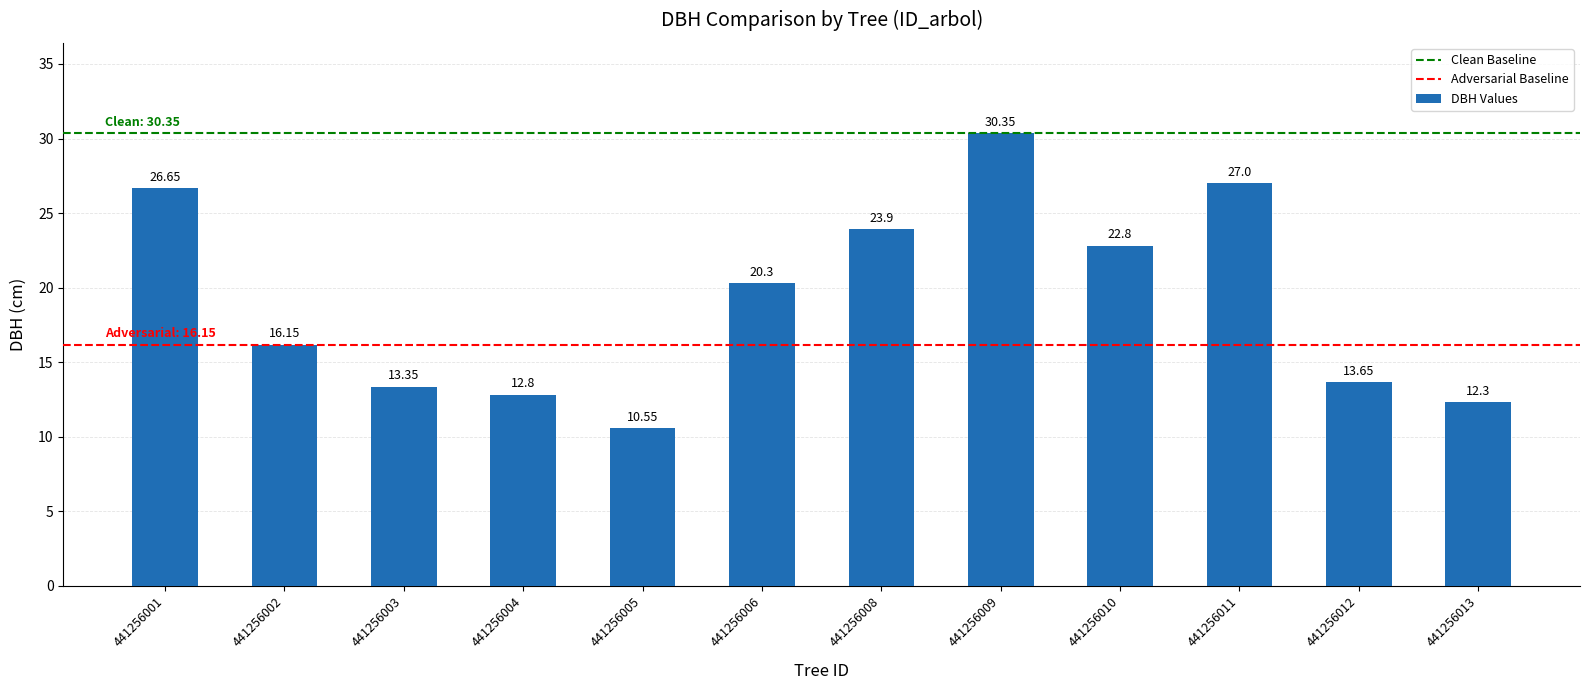

What is the ratio of the value at 441256011 to the value at 441256003?

2.0